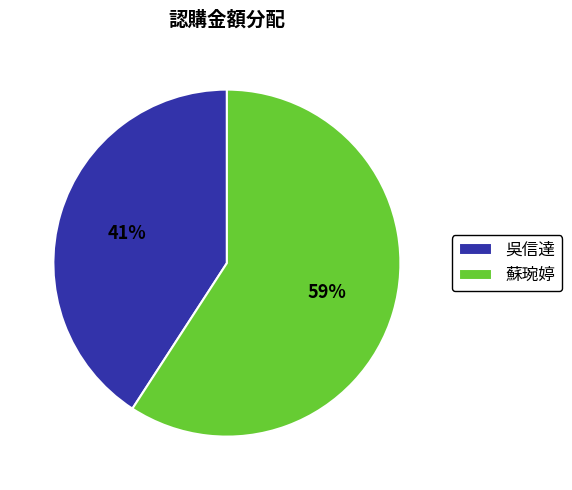

Which has a higher value, 吳信達 or 蘇琬婷?

蘇琬婷